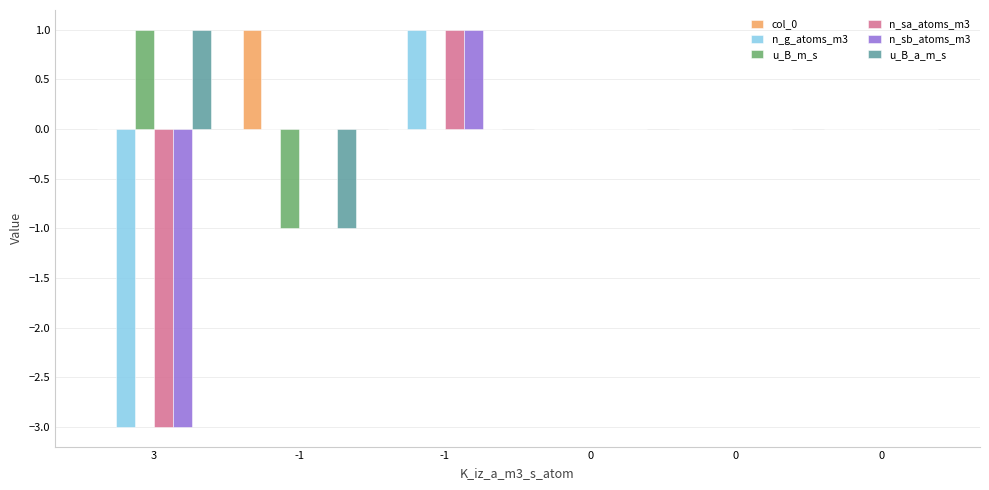

What are all the series names shown in the legend?

col_0, n_g_atoms_m3, u_B_m_s, n_sa_atoms_m3, n_sb_atoms_m3, u_B_a_m_s